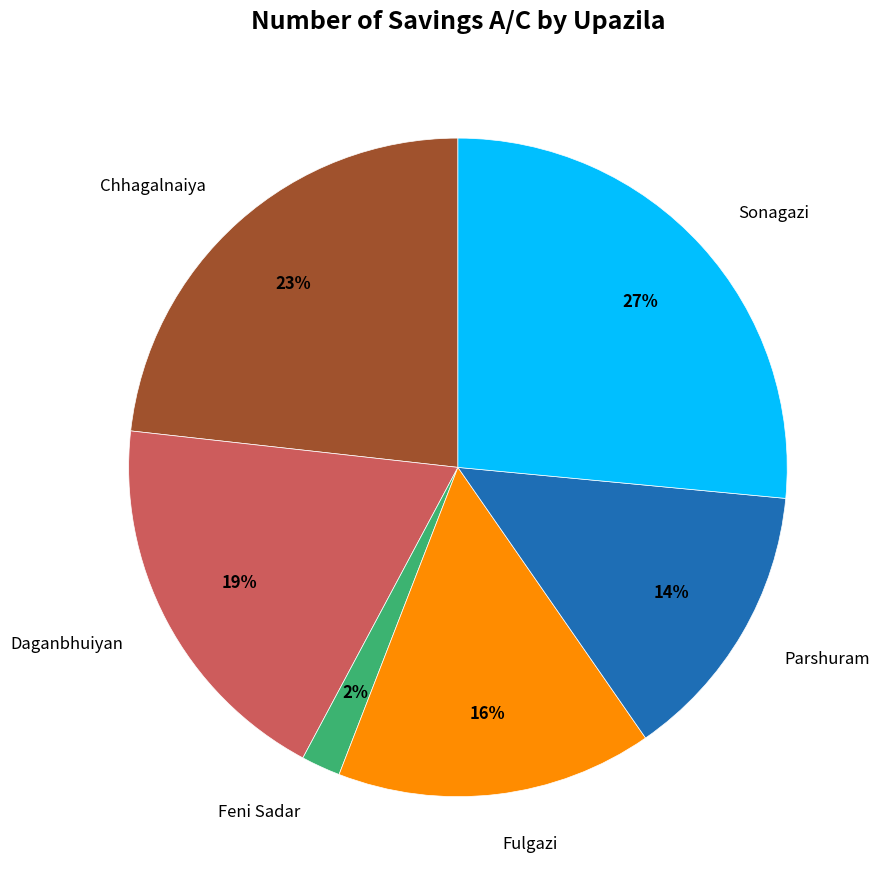

Is there a majority slice in this chart?

No